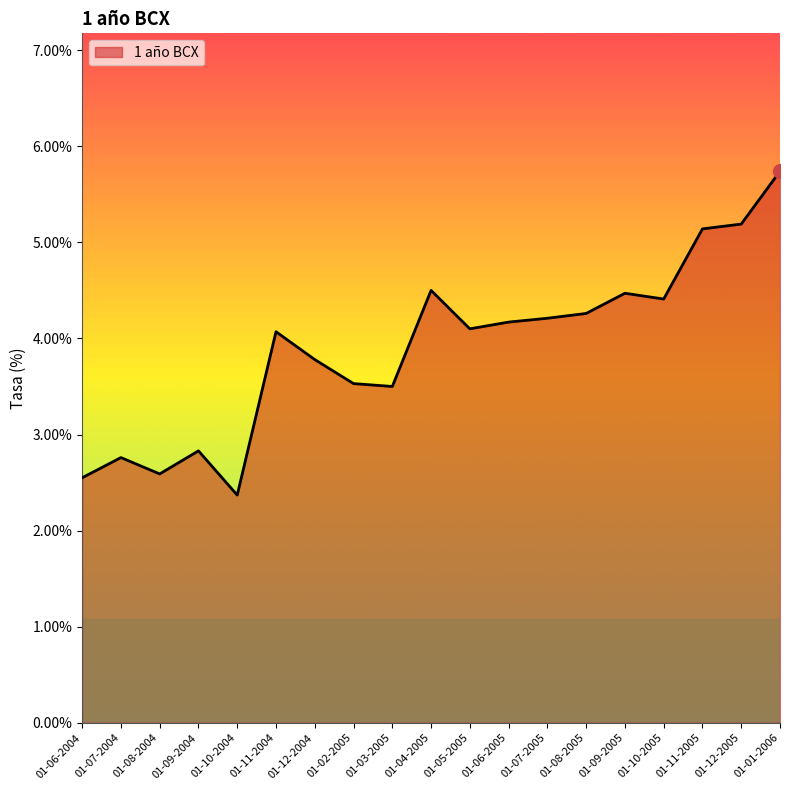

Read the value at 01-07-2004.

2.8